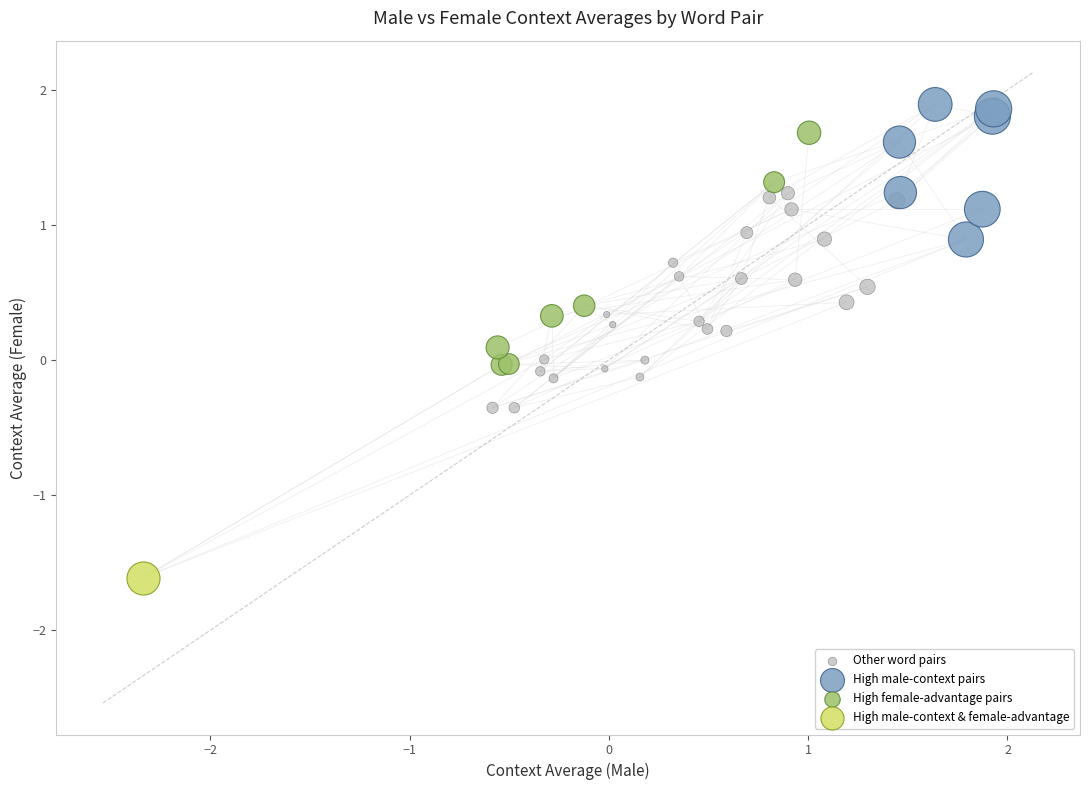

What are all the series names shown in the legend?

Other word pairs, High male-context pairs, High female-advantage pairs, High male-context & female-advantage